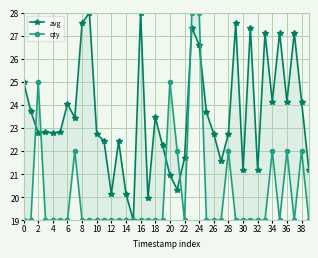

True or false: qty has more than 2 points higher than both neighbors.

True